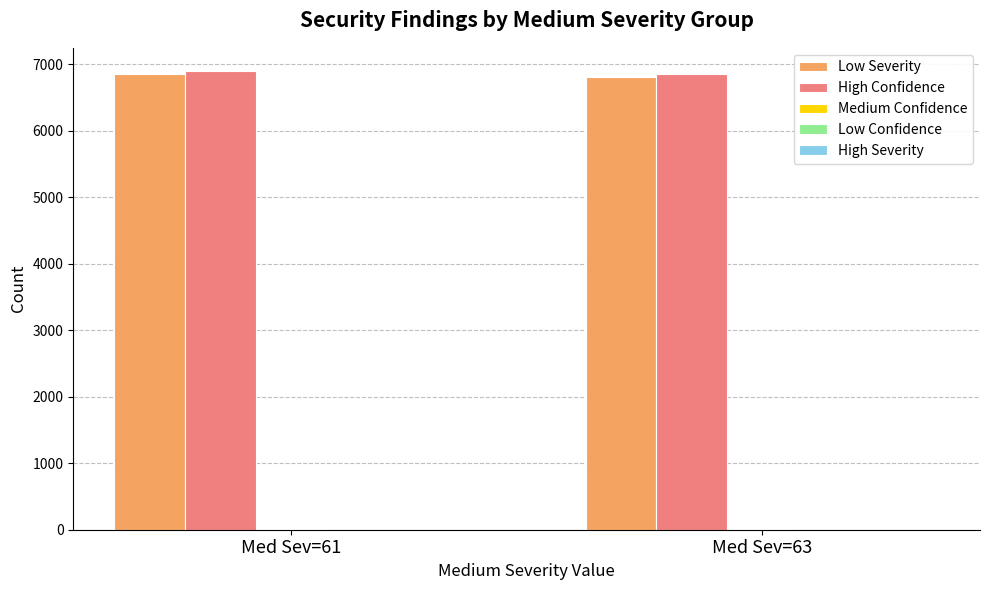

What is the greatest value displayed?

6901